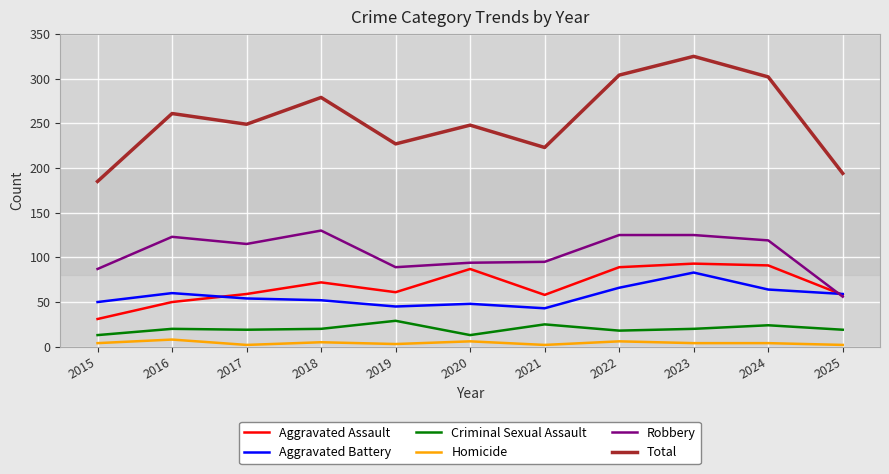

Is it true that Homicide equals 2 at 2017?

True